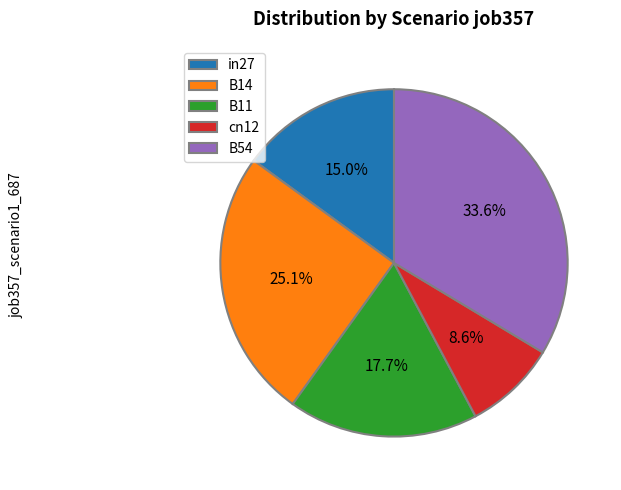

The B14 slice represents 25% of the pie. True or false?

True